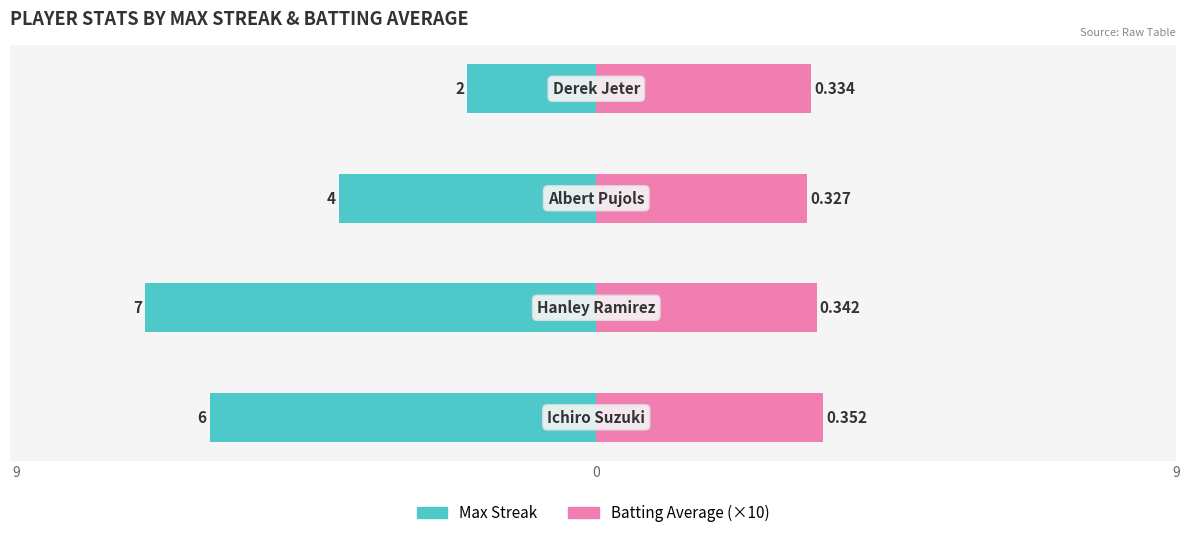

Count the Batting Average (x10) values in the range 3 to 4.

4